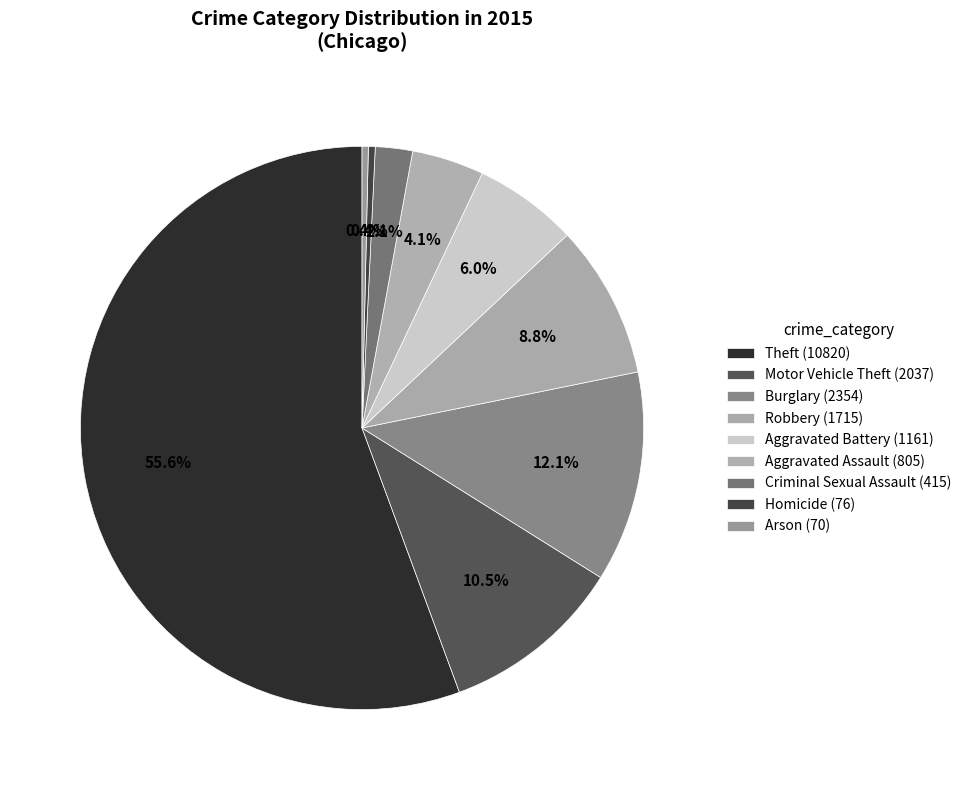

Rank the categories by value from highest to lowest.

Theft, Burglary, Motor Vehicle Theft, Robbery, Aggravated Battery, Aggravated Assault, Criminal Sexual Assault, Homicide, Arson